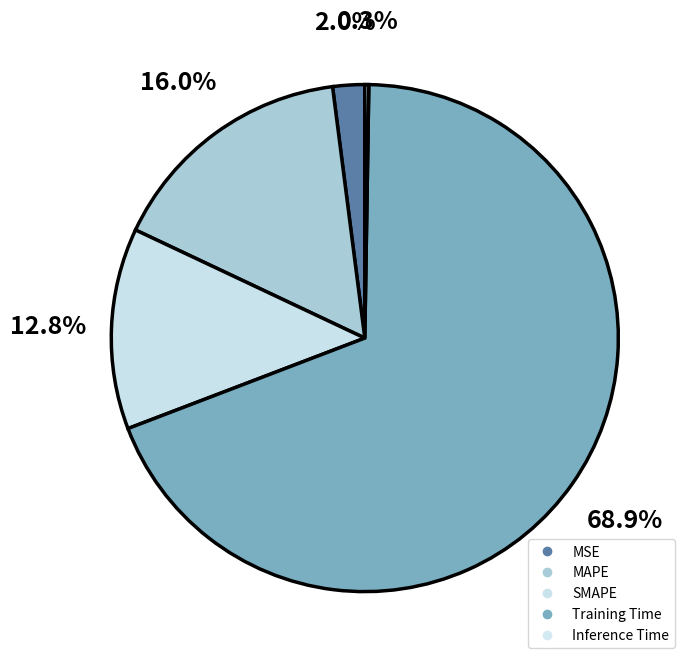

Which slice is the largest?

Training Time